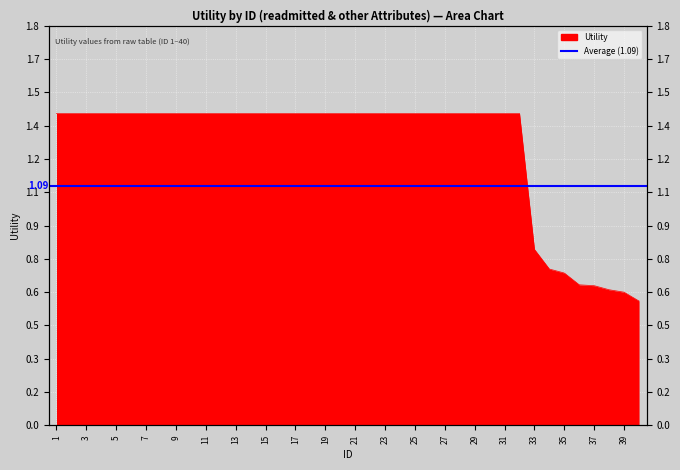

How many values are below 1?

8